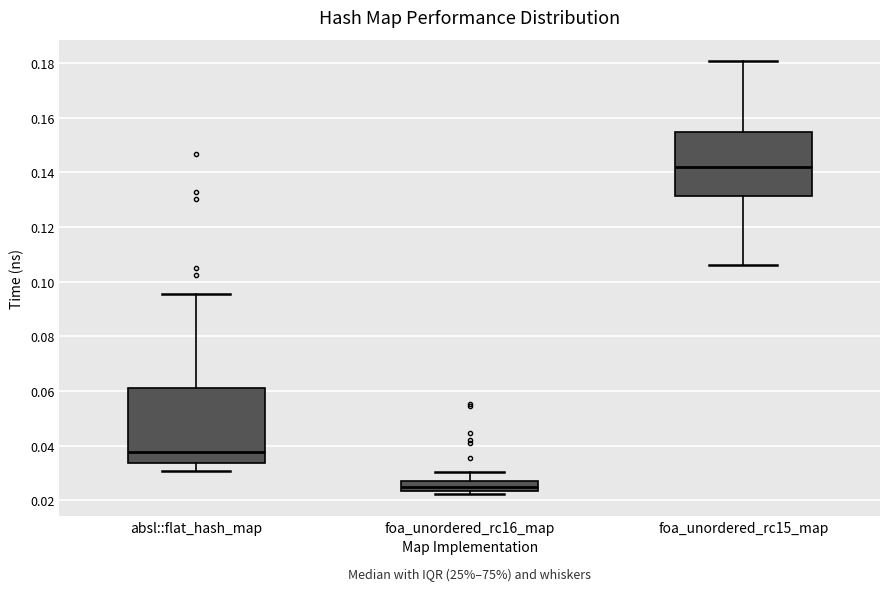

Which box has the lowest median line?

foa_unordered_rc16_map